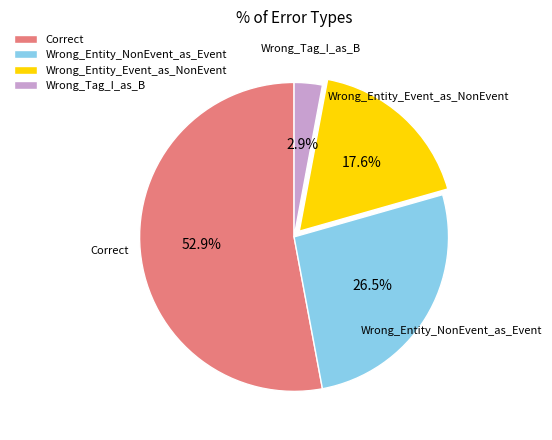

To the nearest percent, what is the difference between the largest and smallest slice percentages?

50%